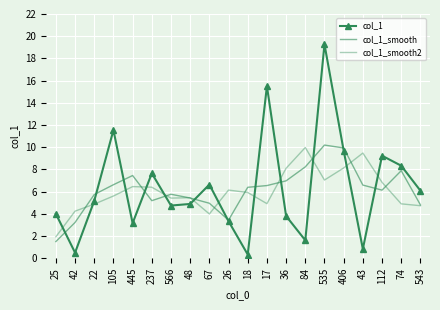

Where do col_1_smooth and col_1 first cross each other?

25 and 42